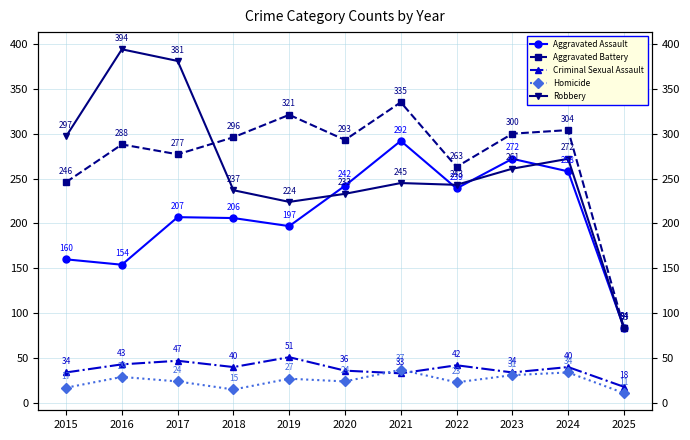

Reading left to right, extract all data points from this chart.

Aggravated Assault: 2015=160	2016=154	2017=207	2018=206	2019=197	2020=242	2021=292	2022=239	2023=272	2024=258	2025=84
Aggravated Battery: 2015=246	2016=288	2017=277	2018=296	2019=321	2020=293	2021=335	2022=263	2023=300	2024=304	2025=84
Criminal Sexual Assault: 2015=34	2016=43	2017=47	2018=40	2019=51	2020=36	2021=33	2022=42	2023=34	2024=40	2025=18
Homicide: 2015=17	2016=29	2017=24	2018=15	2019=27	2020=24	2021=37	2022=23	2023=31	2024=34	2025=11
Robbery: 2015=297	2016=394	2017=381	2018=237	2019=224	2020=233	2021=245	2022=243	2023=261	2024=272	2025=83